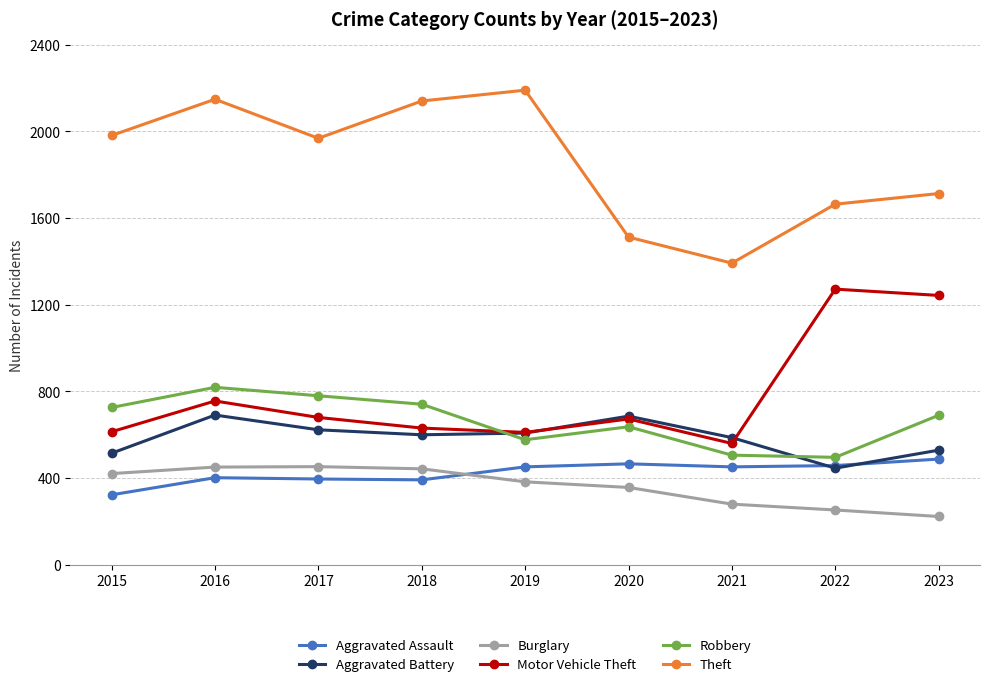

Does the chart have visible grid lines?

Yes